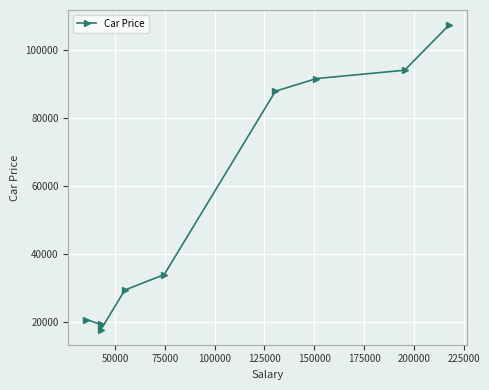

True or false: the data has more than 2 interior local peaks.

False